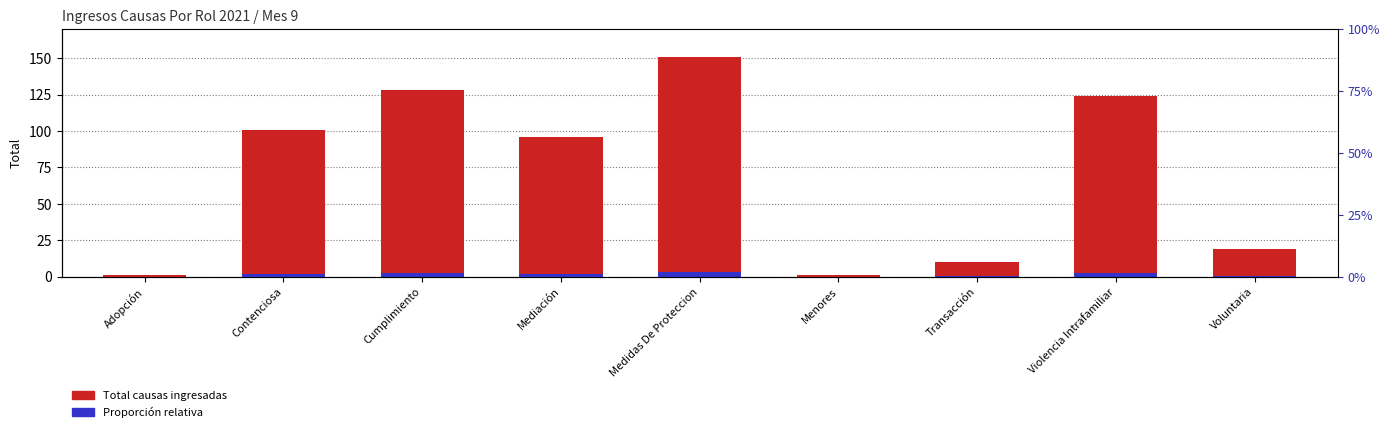

What position from the left is Adopción?

1